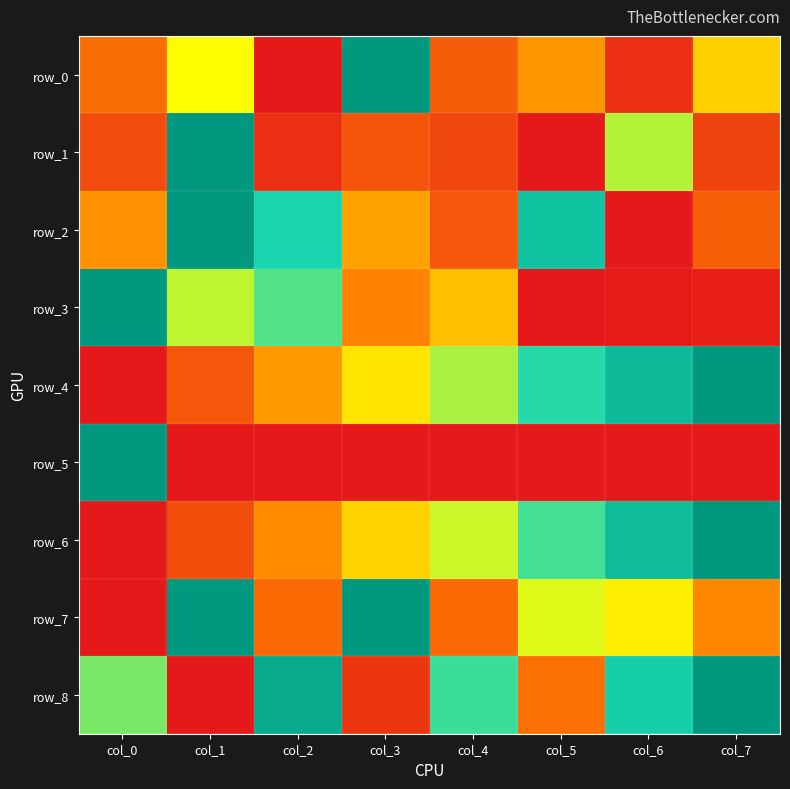

What is the total value across all series at col_6?

3.6